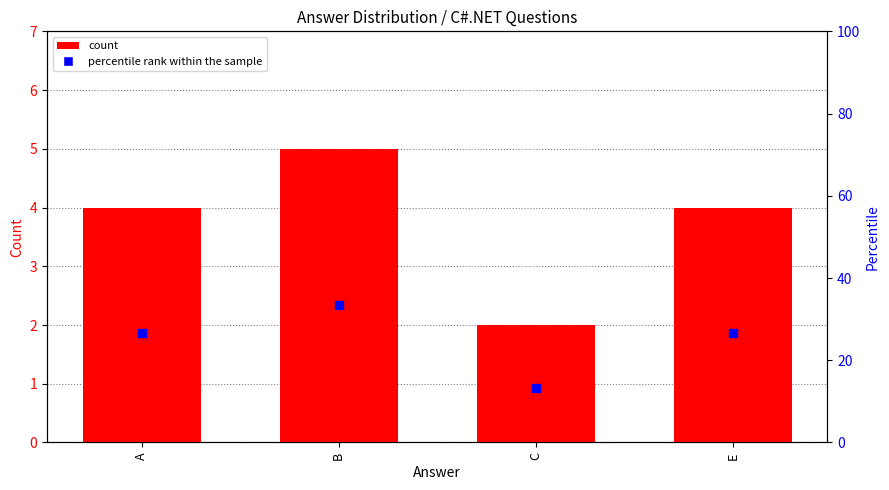

What is the total value across all series at A?

30.7